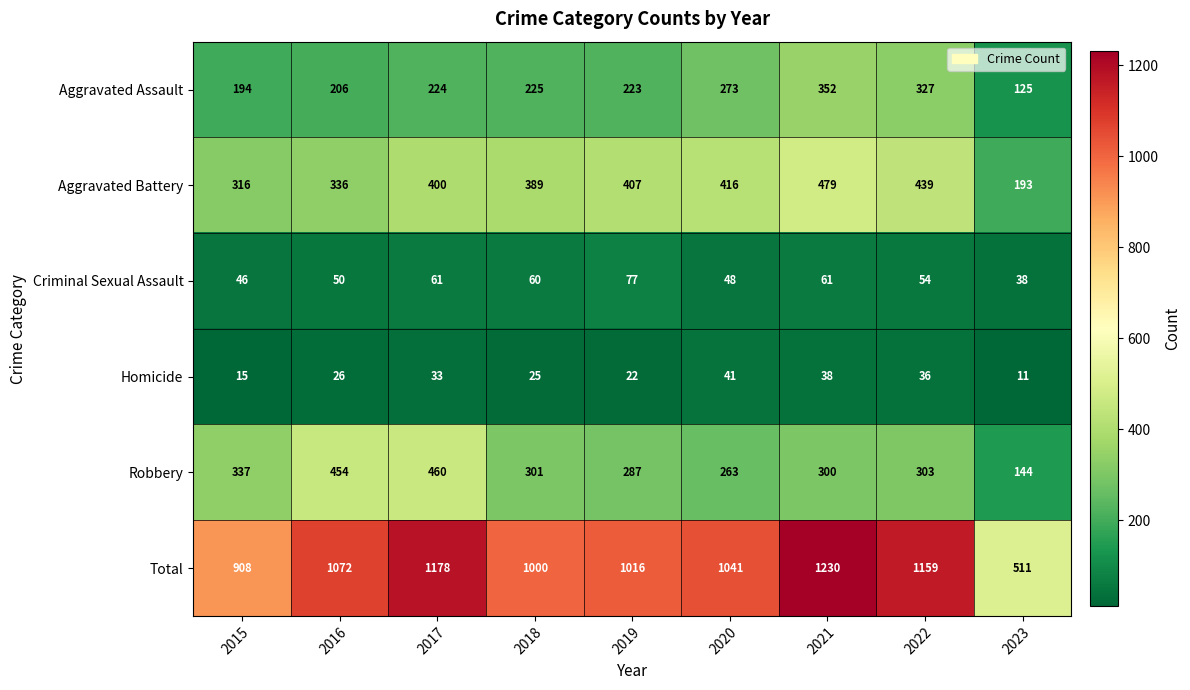

Which series has the widest spread of values?

Total